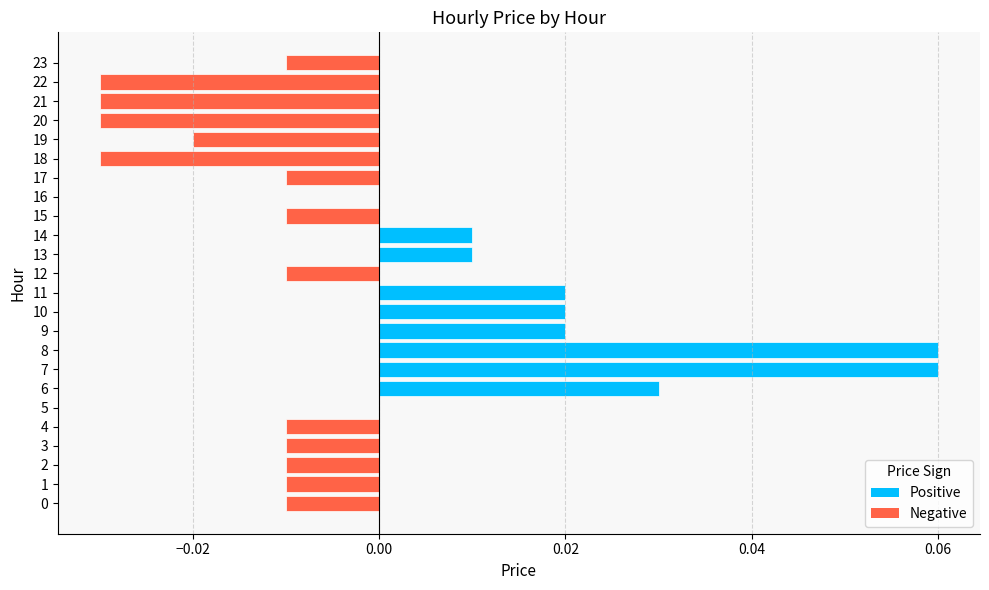

Is it true that the value at 10 is 0.0?

True